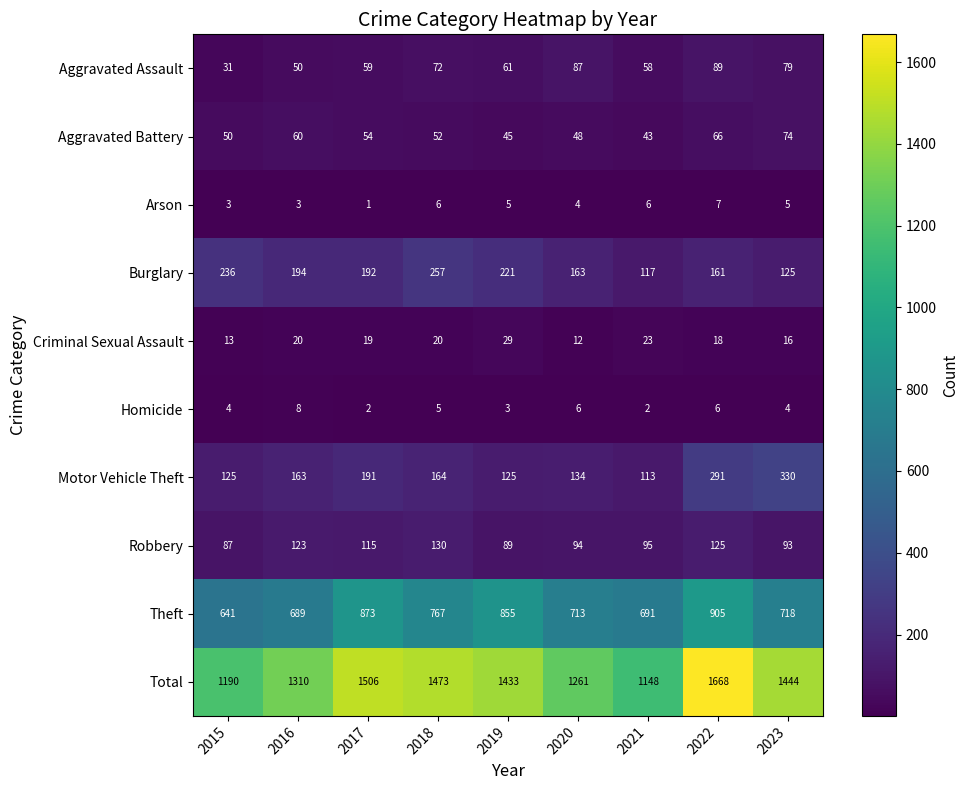

Which series has the widest spread of values?

Total